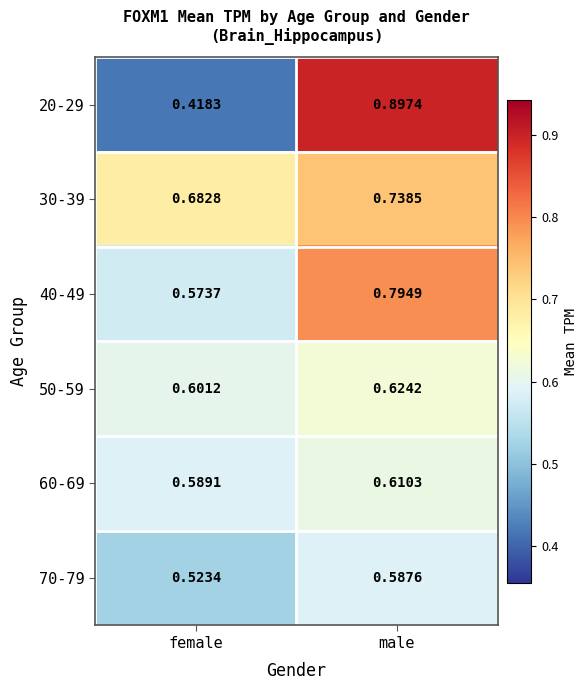

At which category is the sum across all series the highest?

male